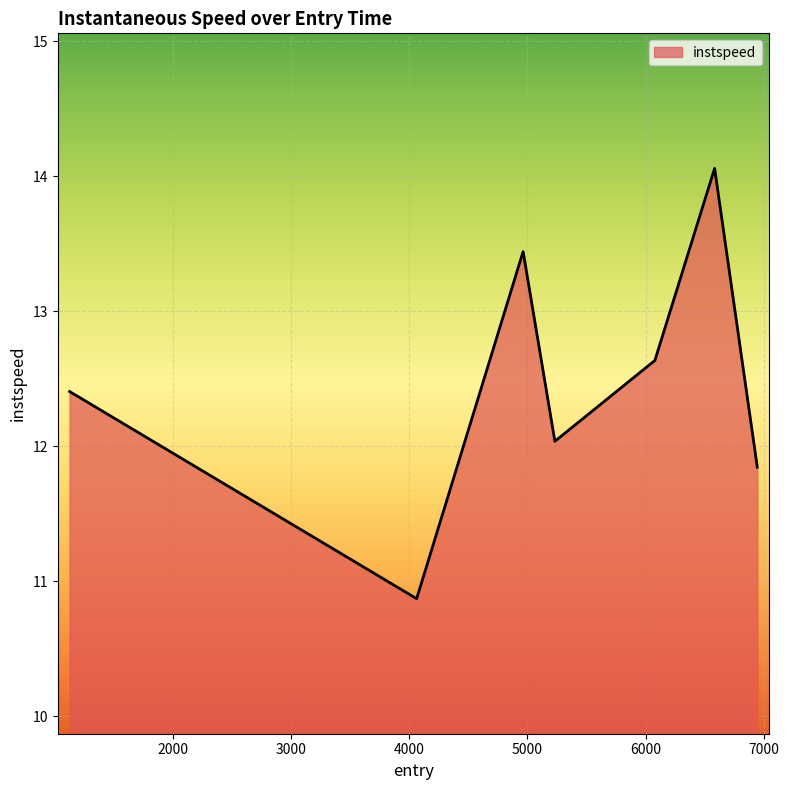

What is the average value?

12.5